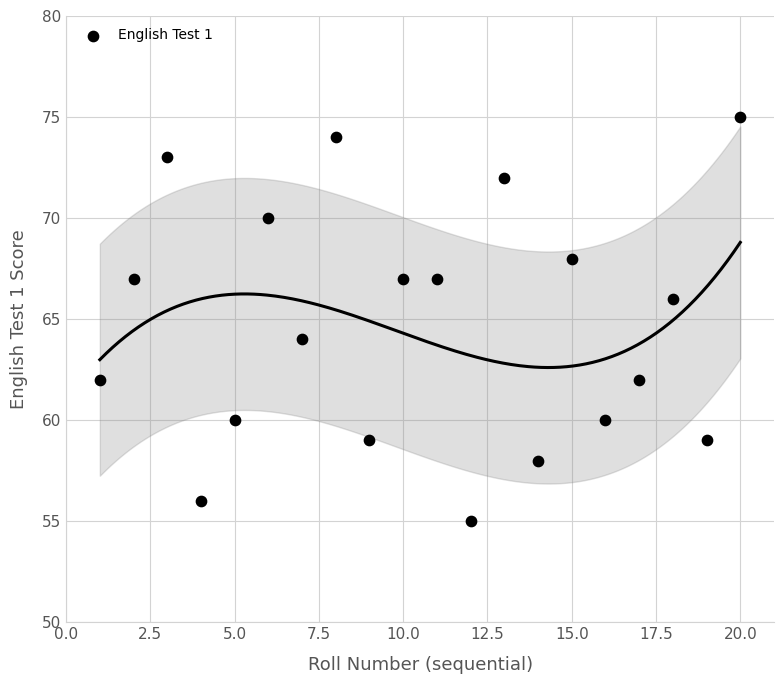

What is the range of X values (max minus min)?

19